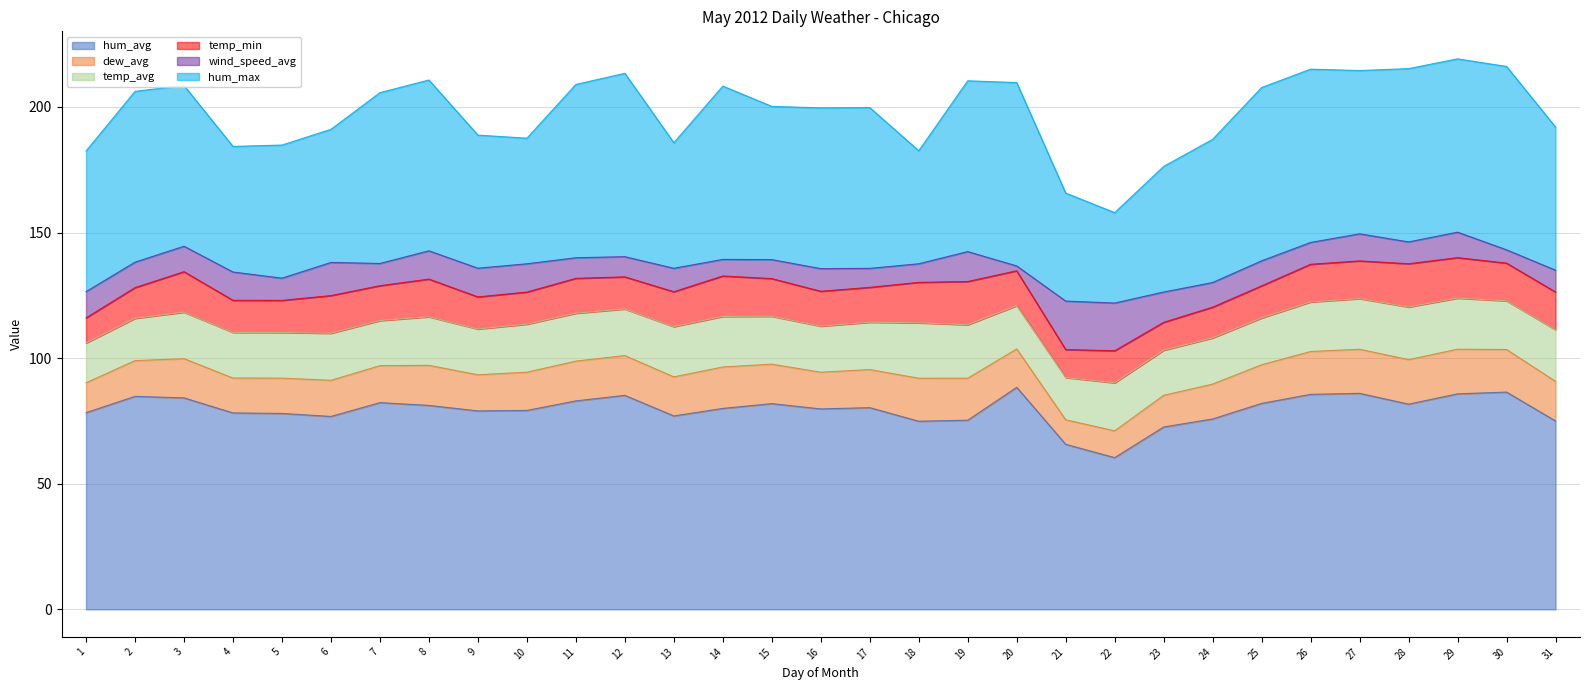

How many data points in temp_min are above 13?

19